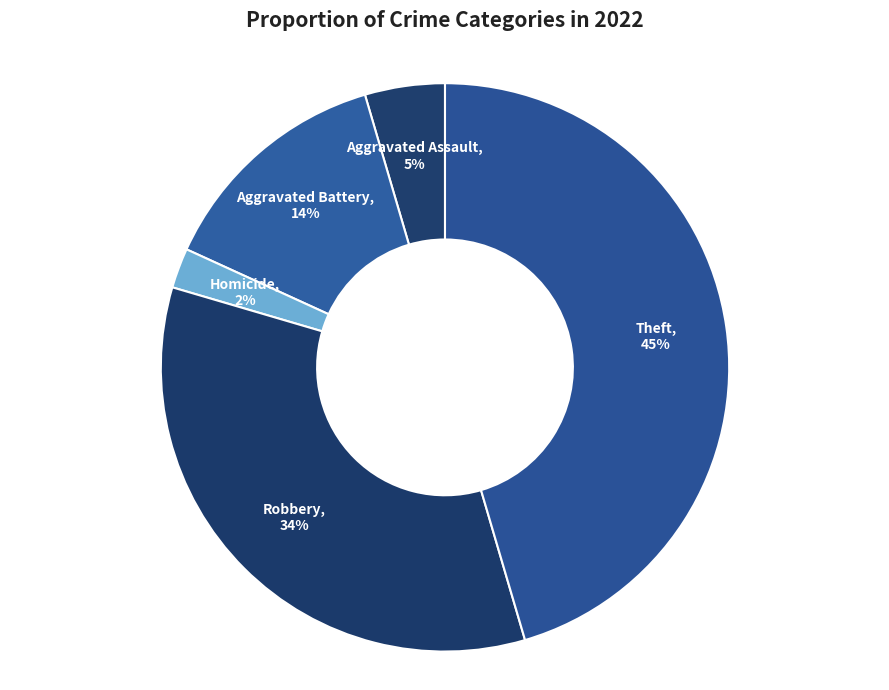

How many slices are in this pie chart?

5